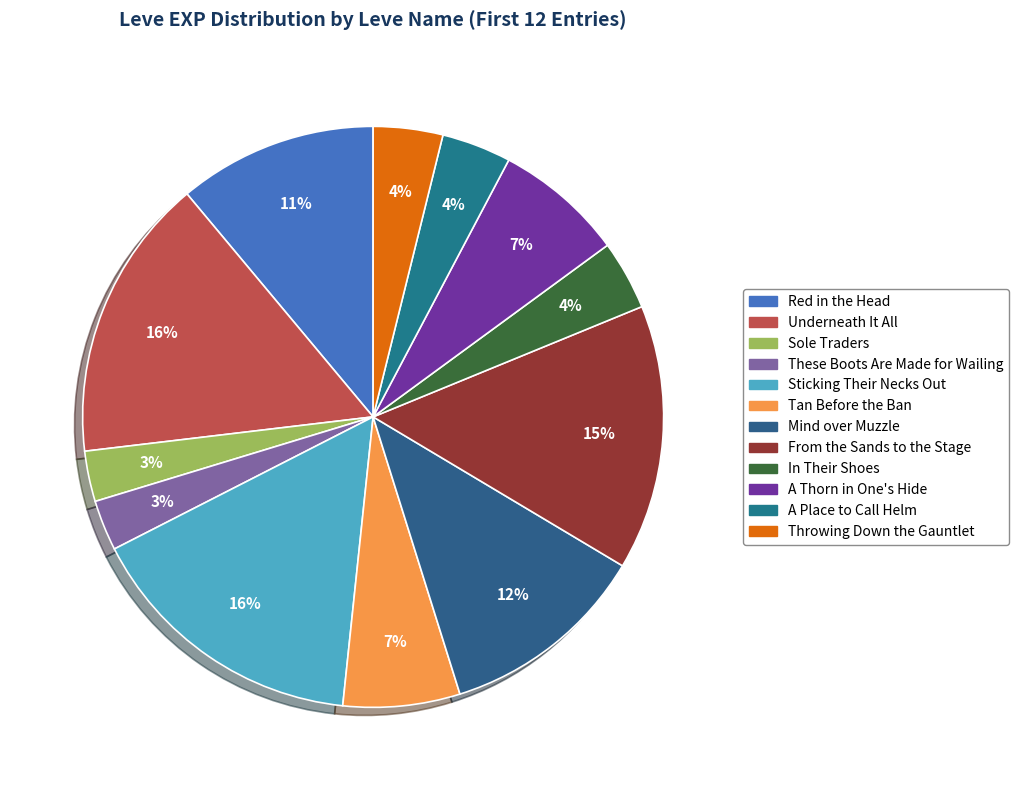

What is the total percentage of These Boots Are Made for Wailing and A Thorn in One's Hide?

10.0%